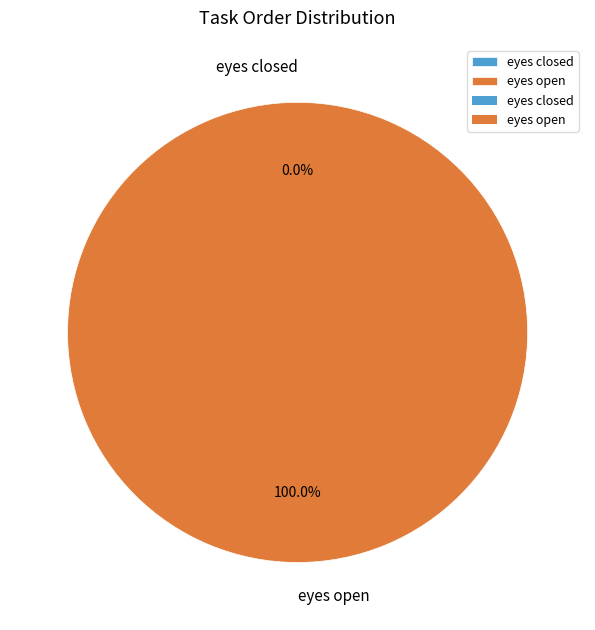

To the nearest percent, what percentage of the pie is eyes open?

100%